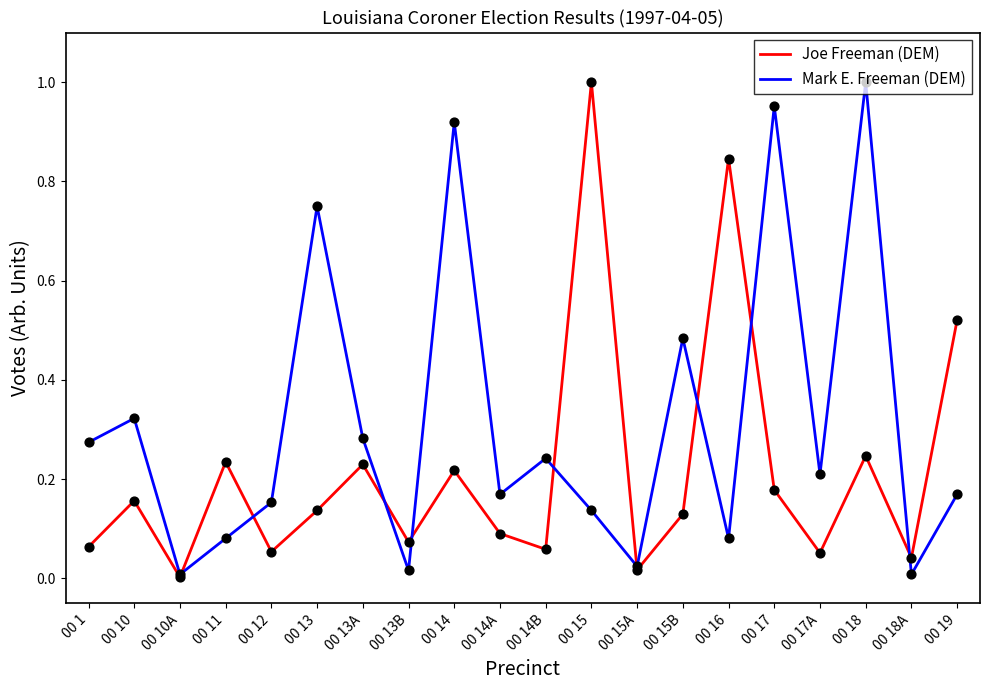

Is the value of Mark E. Freeman (DEM) at 00 11 greater than the value of Joe Freeman (DEM) at 00 11?

No